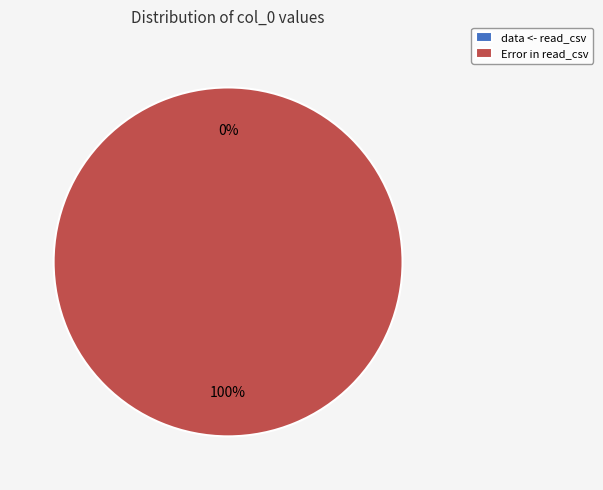

Which category has the biggest portion of the pie?

Error in read_csv